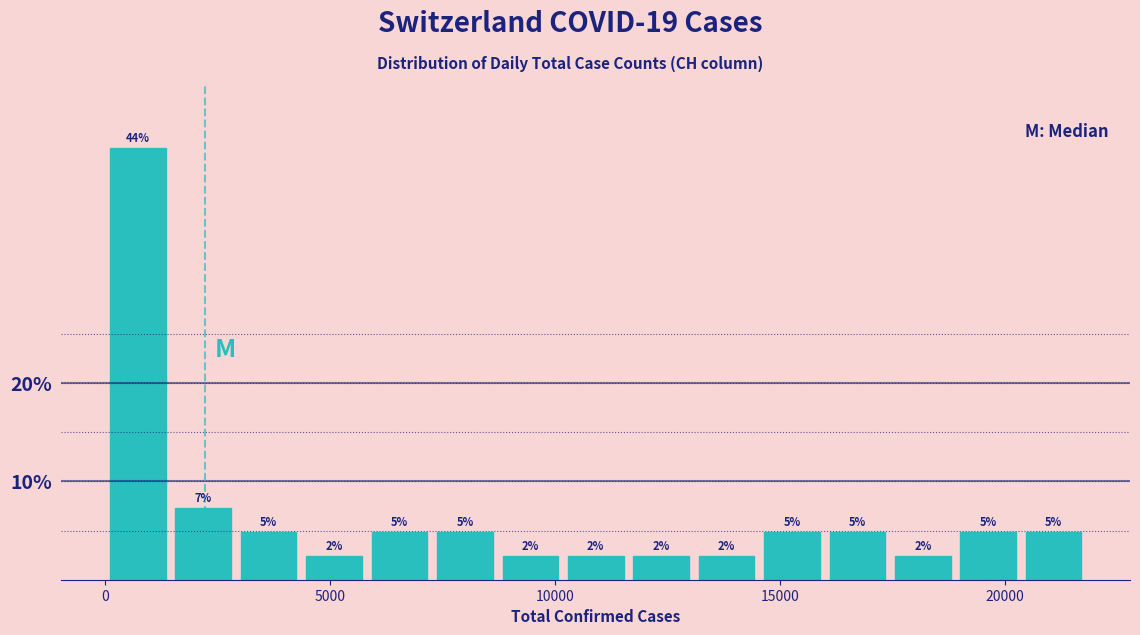

Read against the x-axis, roughly where is the centre of the tallest bar?

500